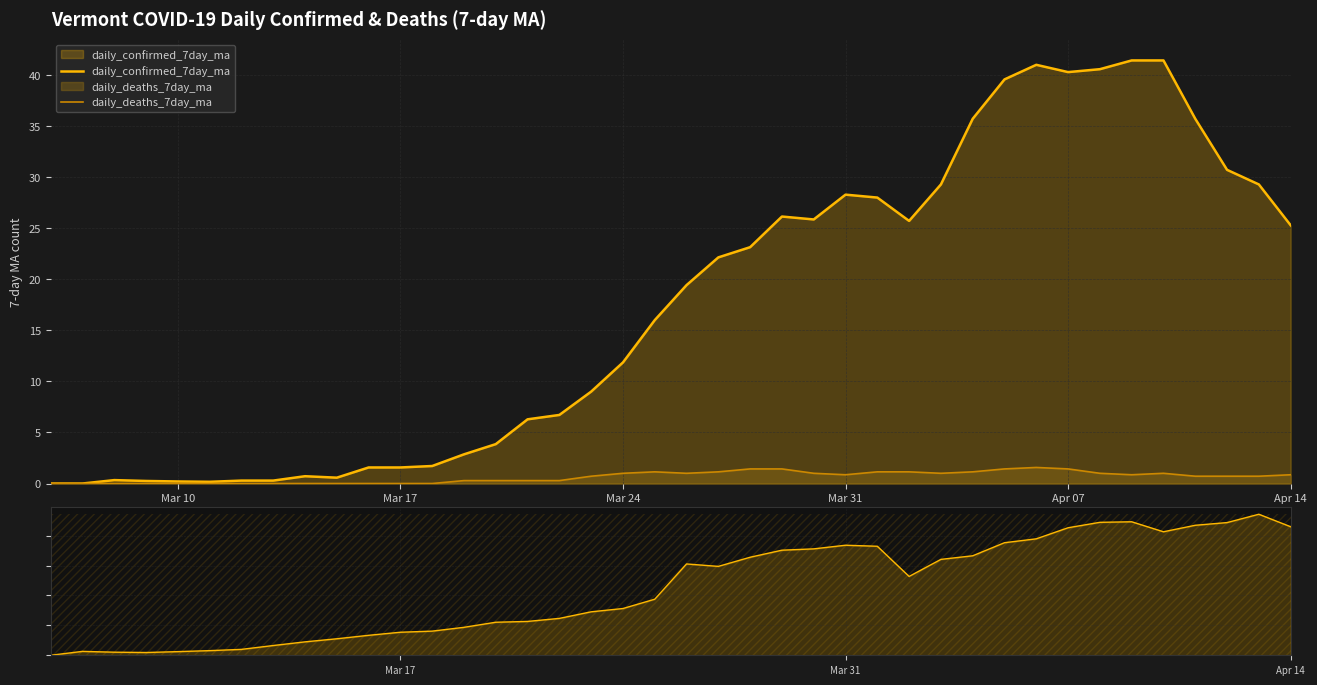

True or false: daily_deaths_7day_ma has a value of 0.9 at Apr 14.

True